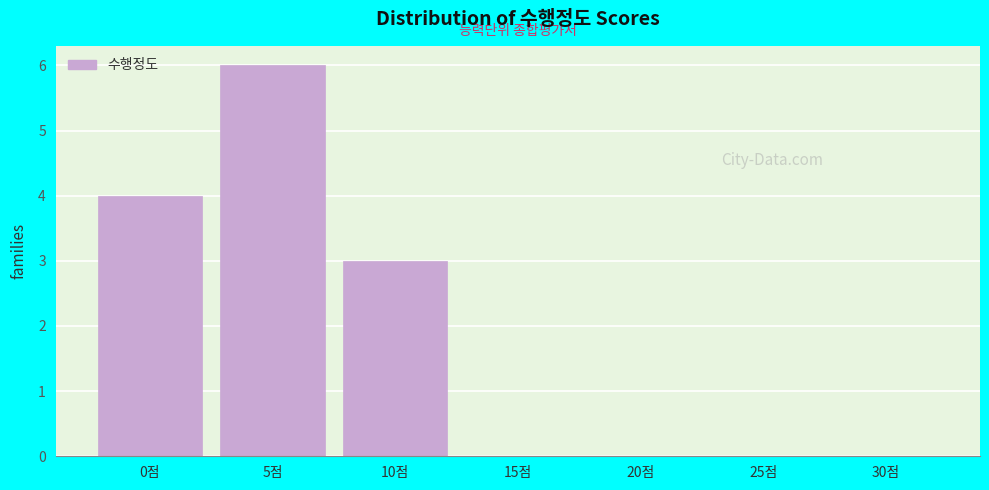

Reading left to right, what are all the values shown in this chart?

0점=4	5점=6	10점=3	15점=0	20점=0	25점=0	30점=0